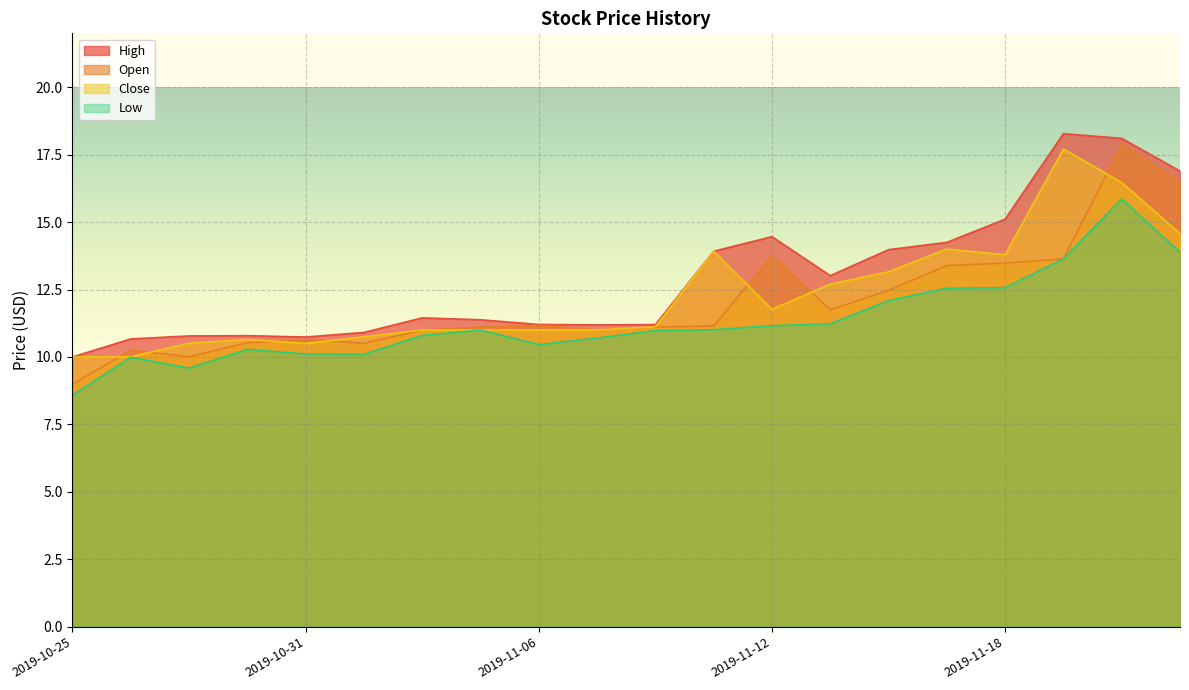

At which label does Open first exceed 11?

2019-11-05